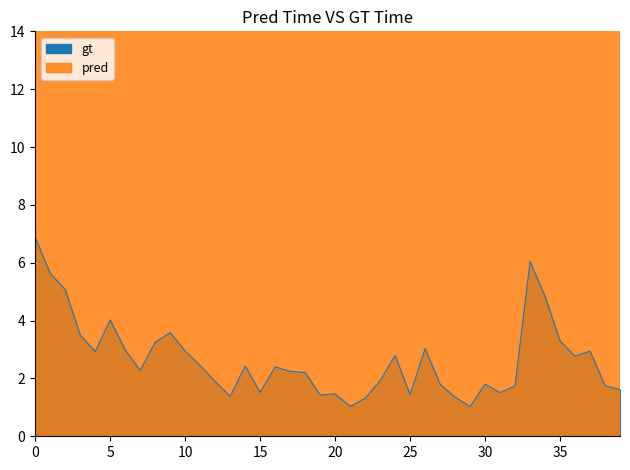

Is it true that gt equals 1.7 at 35?

False